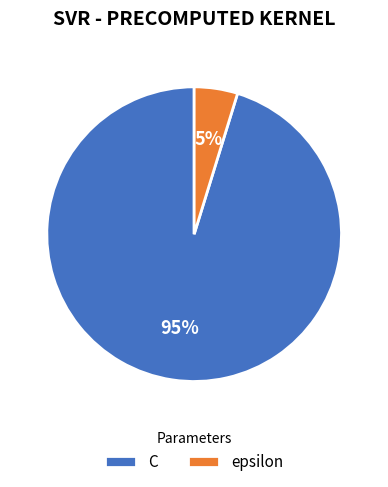

Do epsilon and C together represent more than half of the pie?

Yes